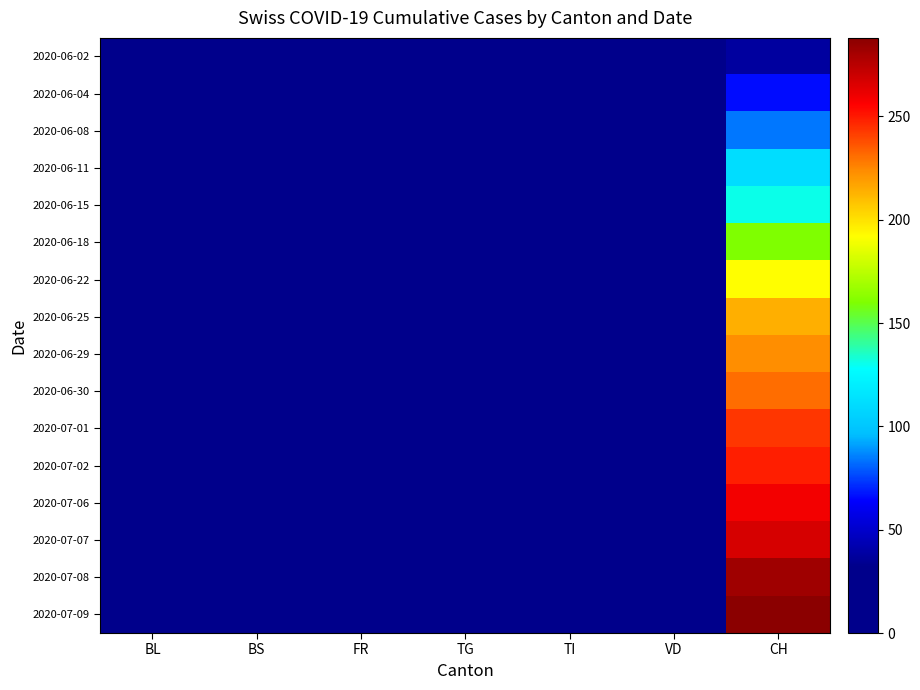

Count the number of categories in the chart.

7